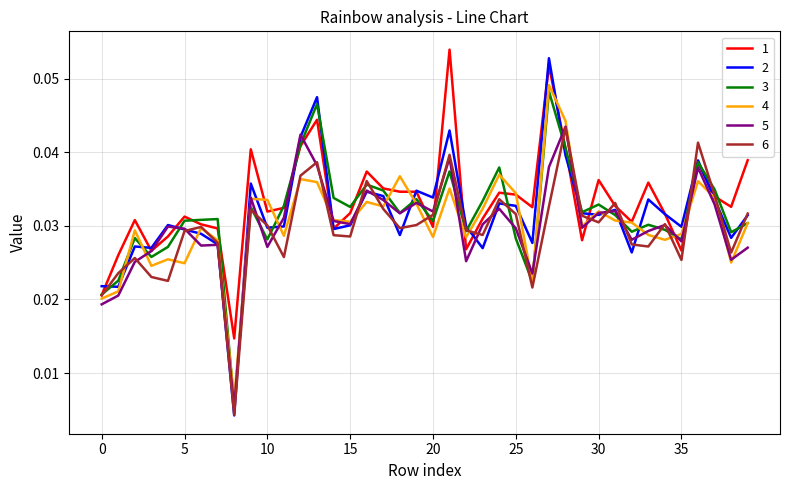

Does the chart display data point markers on the line(s)?

No